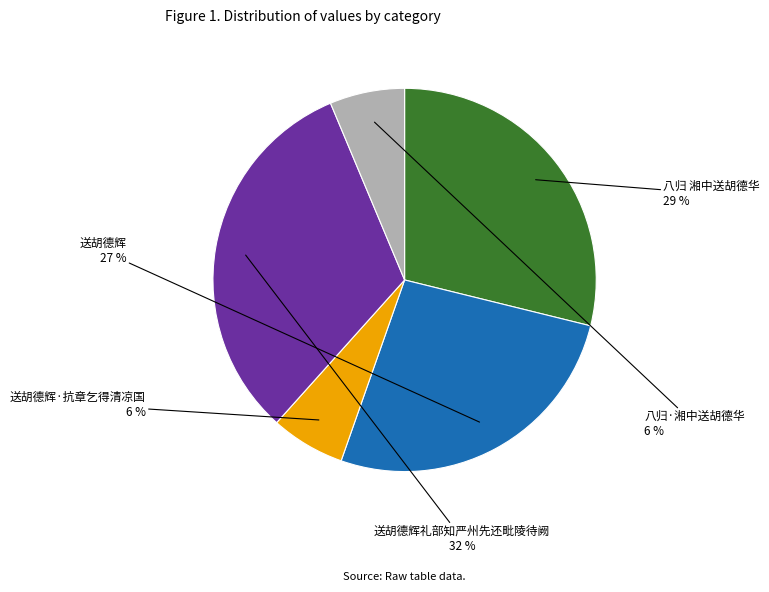

True or false: 送胡德辉礼部知严州先还毗陵待阙 accounts for 43% of the total.

False